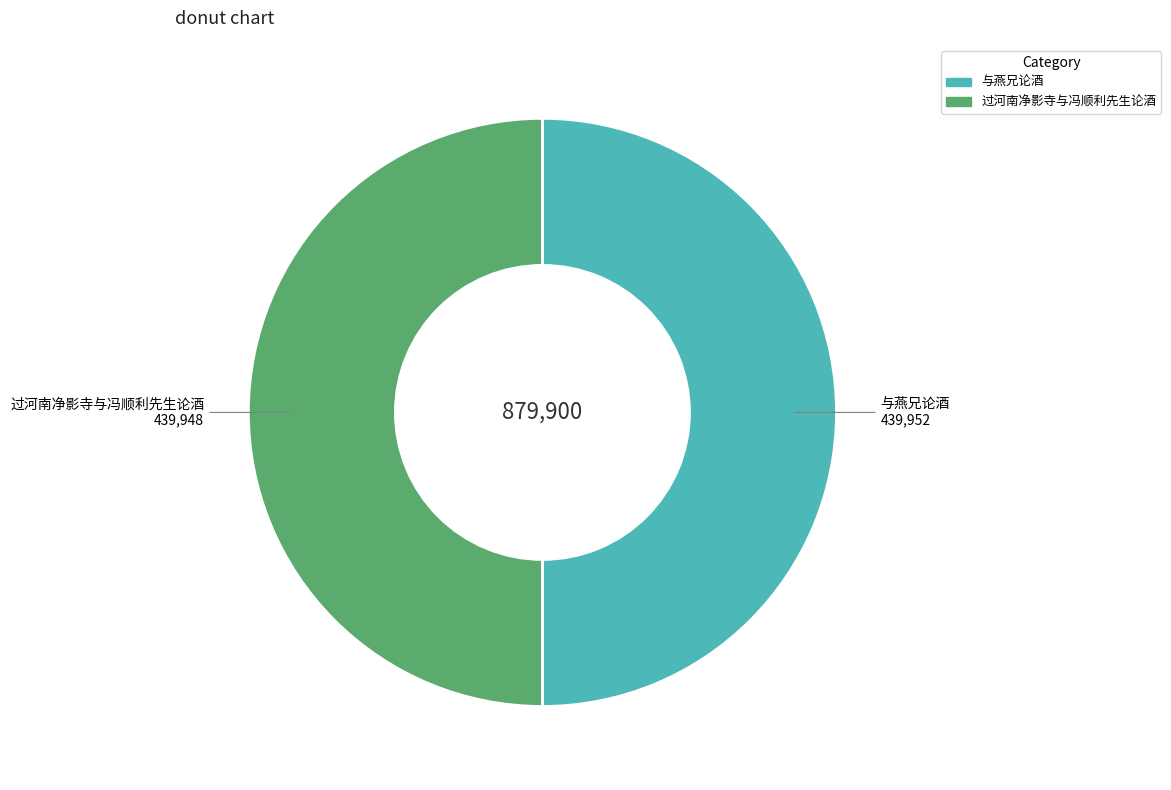

Combined, do 与燕兄论酒 and 过河南净影寺与冯顺利先生论酒 account for over 50%?

Yes